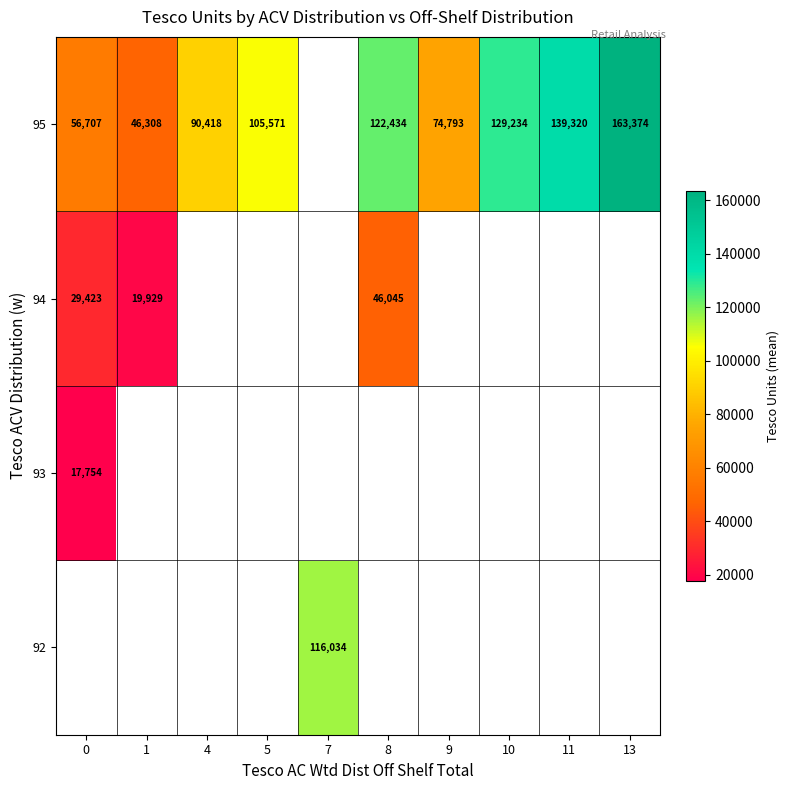

The value of 95 at 10 is 129234. True or false?

True